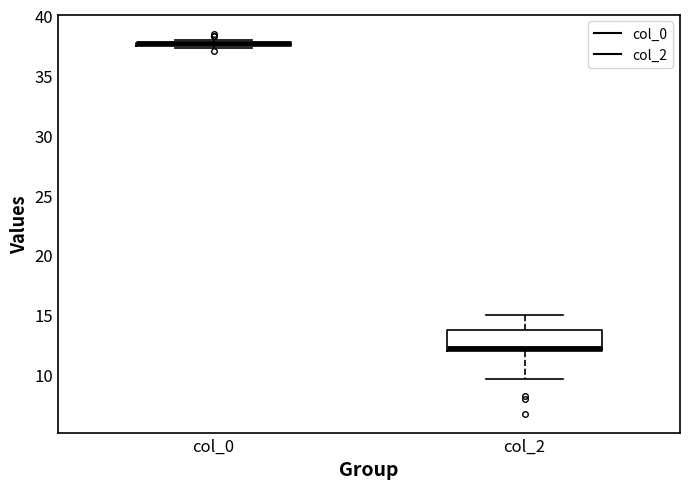

Which box is the tallest, from its lower edge to its upper edge?

col_2